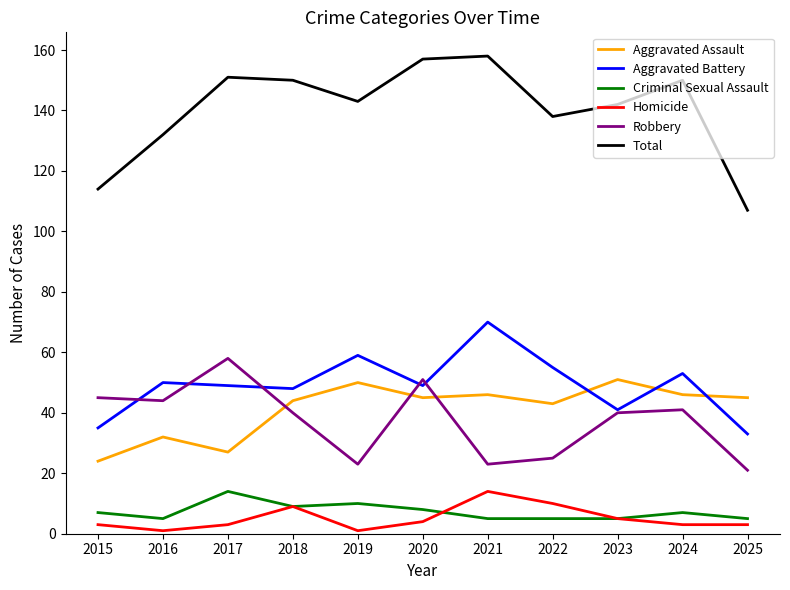

What is the difference between the highest and lowest values at 2020?

153